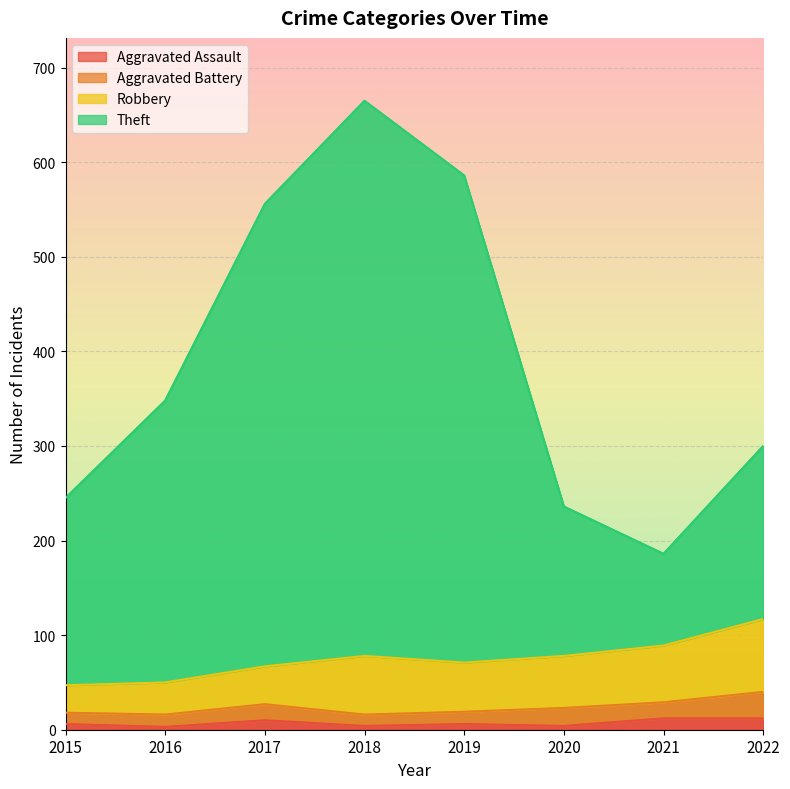

Which category has the highest value in the Theft series?

2018